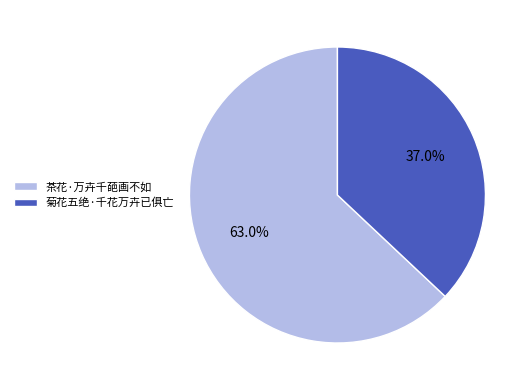

How many segments does this pie chart have?

2